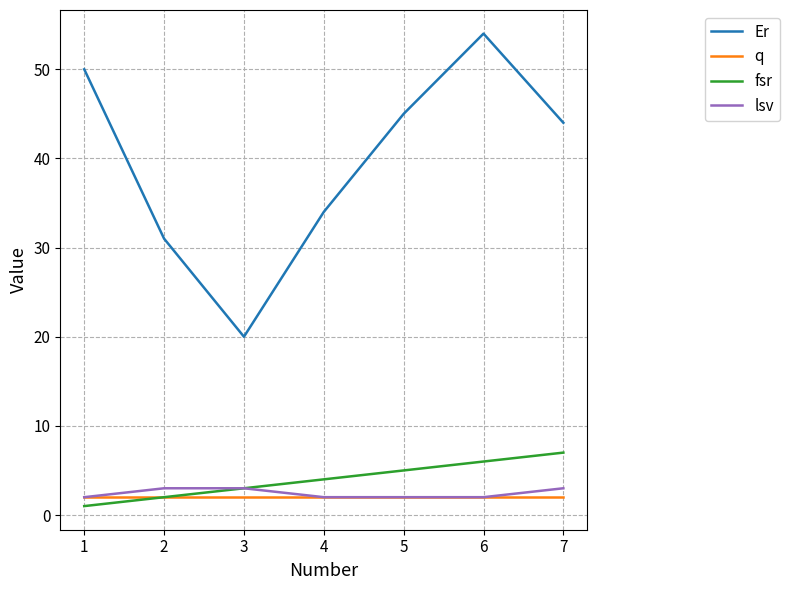

Which series has the largest total across all categories?

Er